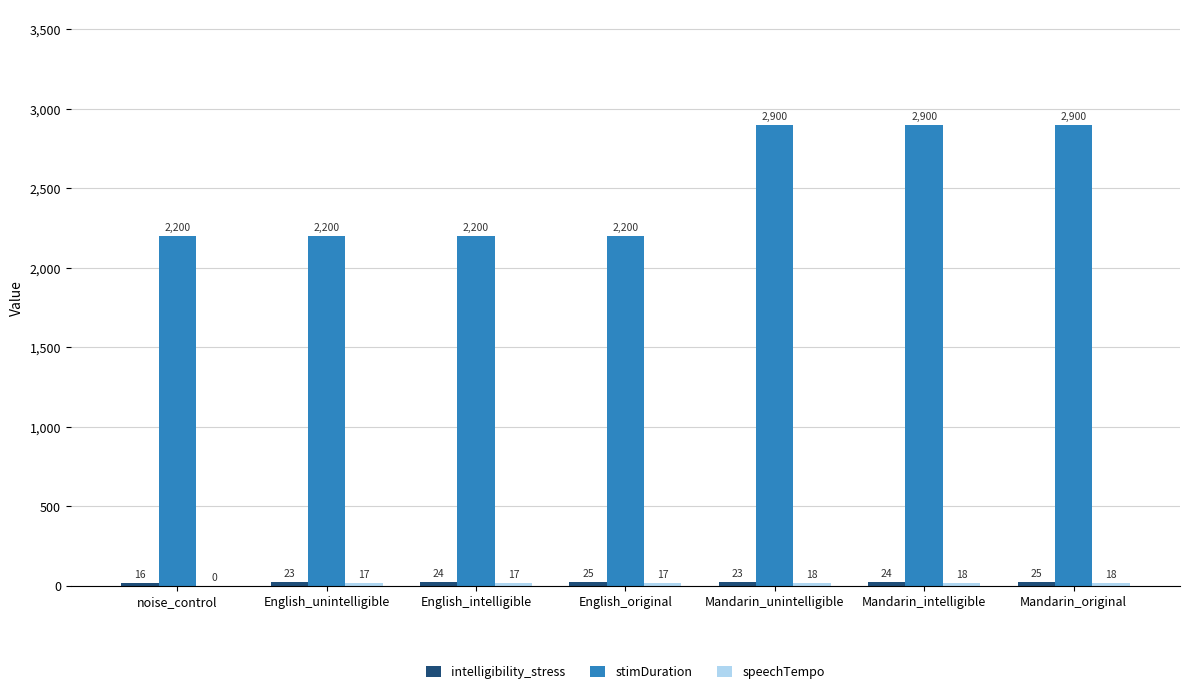

The stimDuration series shows 2900 at Mandarin_intelligible. True or false?

True